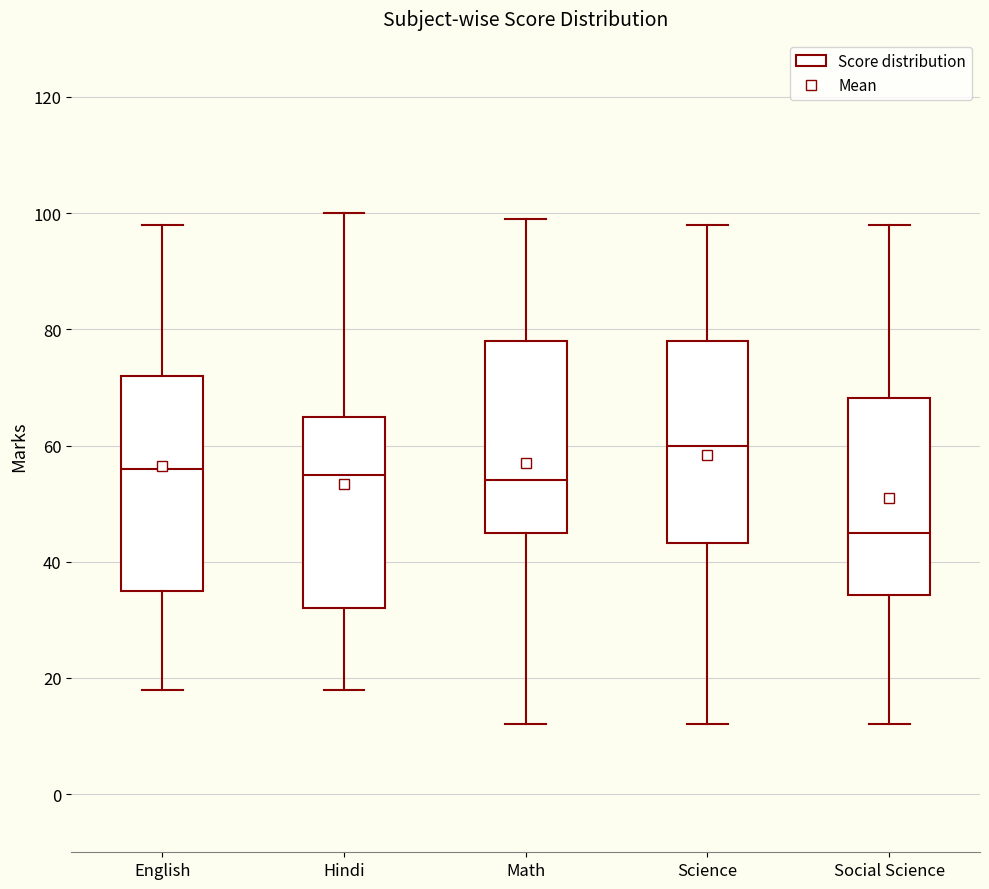

Which box has the highest median line?

Science